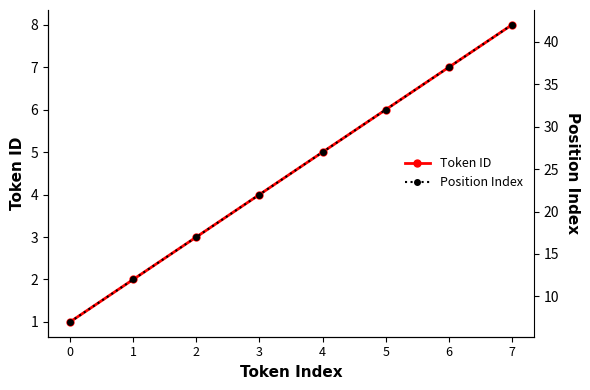

Does the chart have visible grid lines?

No